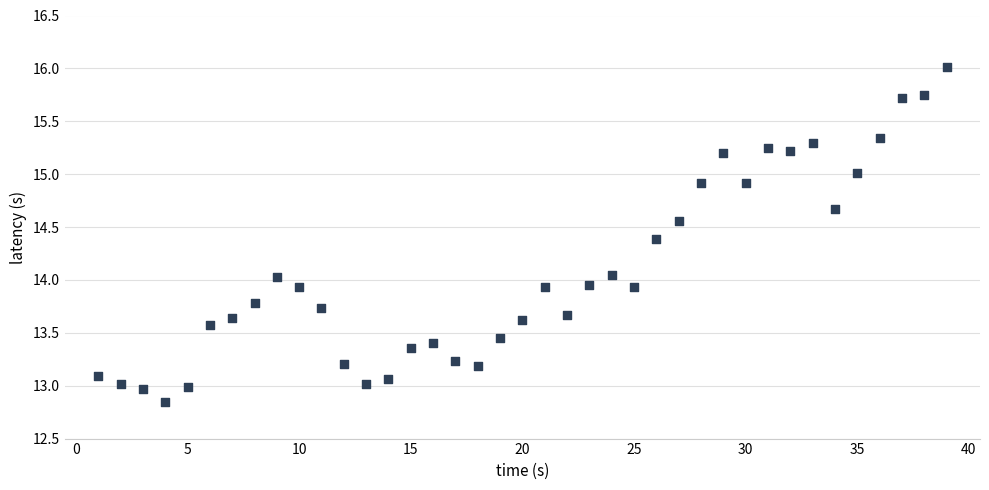

What is the range of Y values (max minus min)?

3.2